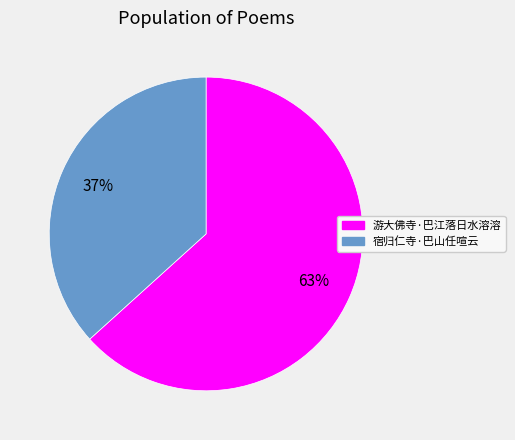

The 游大佛寺·巴江落日水溶溶 slice represents 76% of the pie. True or false?

False